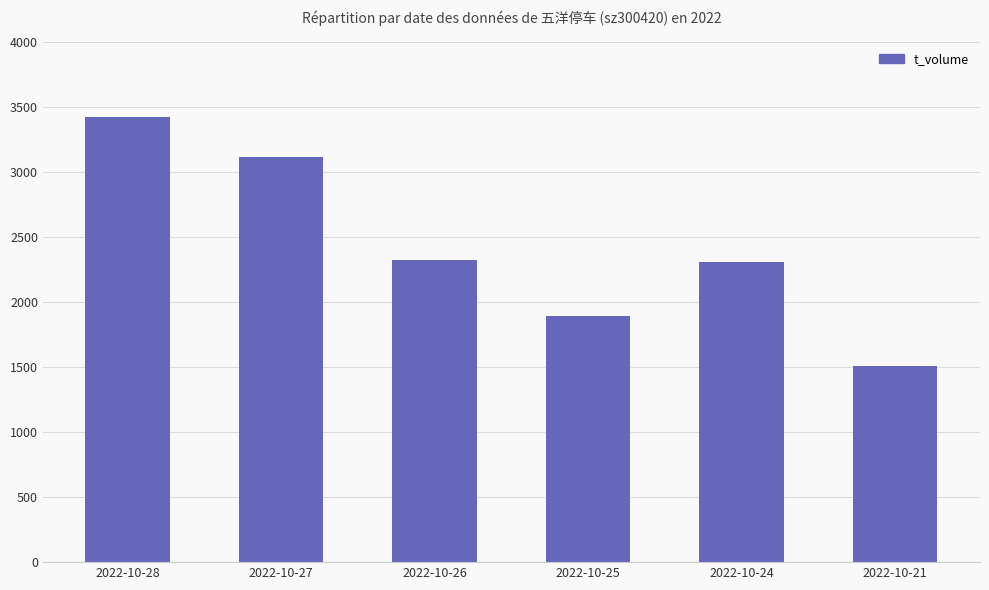

Are the bars horizontal?

No